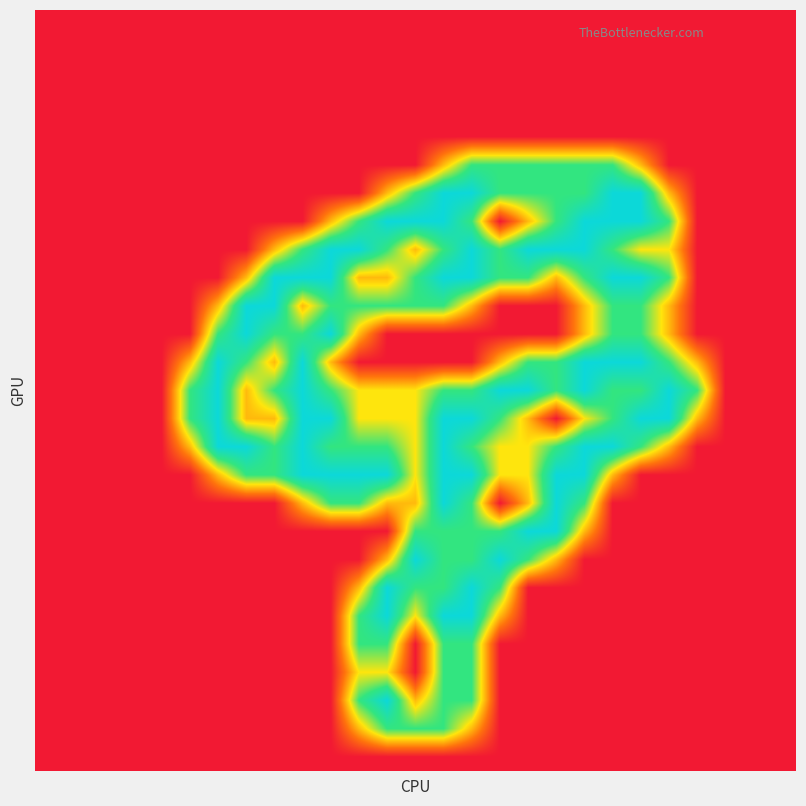

What is the greatest value displayed?

2.0